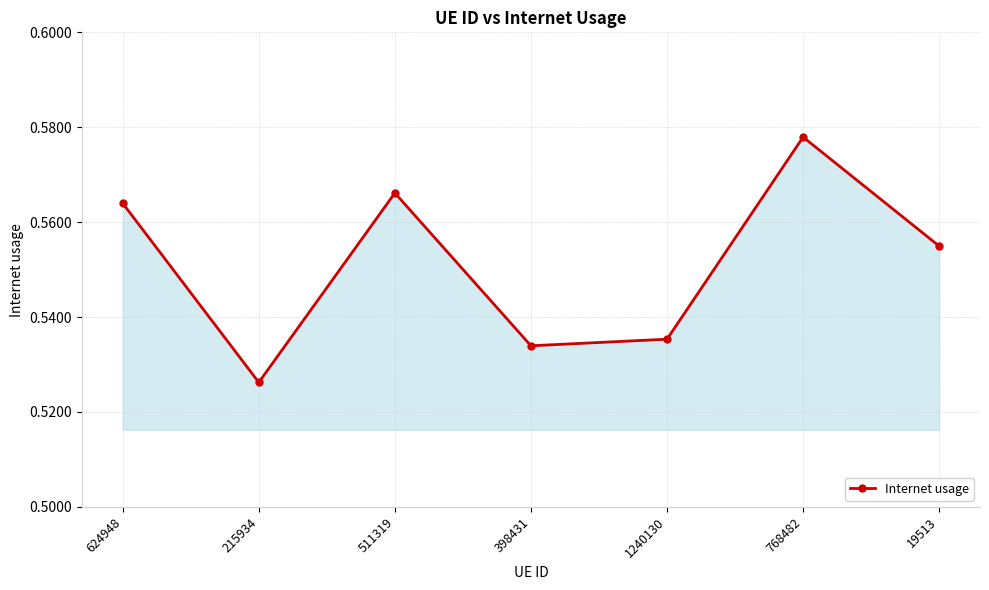

Which label corresponds to the largest value in the chart?

768482